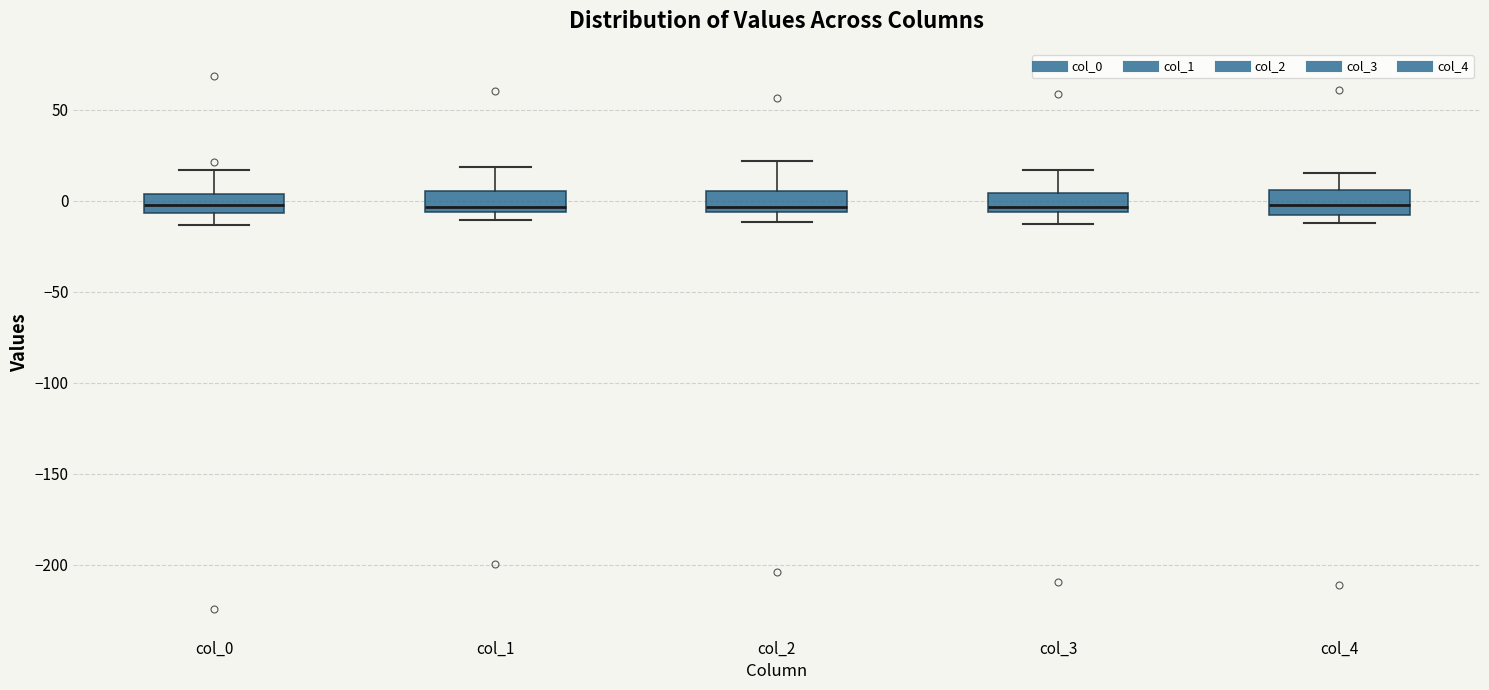

Reading left to right, transcribe this box plot: for each box, give where its median line is, the range the box spans, and where its two whiskers end, as read against the y-axis. The values are not printed on the chart, so give them approximately, as read against the axis.

col_0: median 0, box -5 to 5, whiskers -15 to 15
col_1: median -5 (just above the box's lower edge), box -5 to 5, whiskers -10 to 20
col_2: median -5 (just above the box's lower edge), box -5 to 5, whiskers -10 to 20
col_3: median -5 (just above the box's lower edge), box -5 to 5, whiskers -15 to 15
col_4: median 0, box -10 to 5, whiskers -10 (just below the box's lower edge) to 15